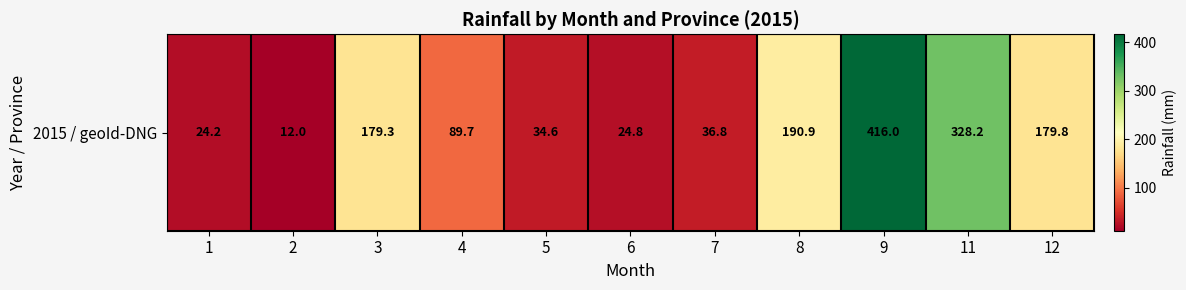

Which has a higher value, 2 or 5?

5